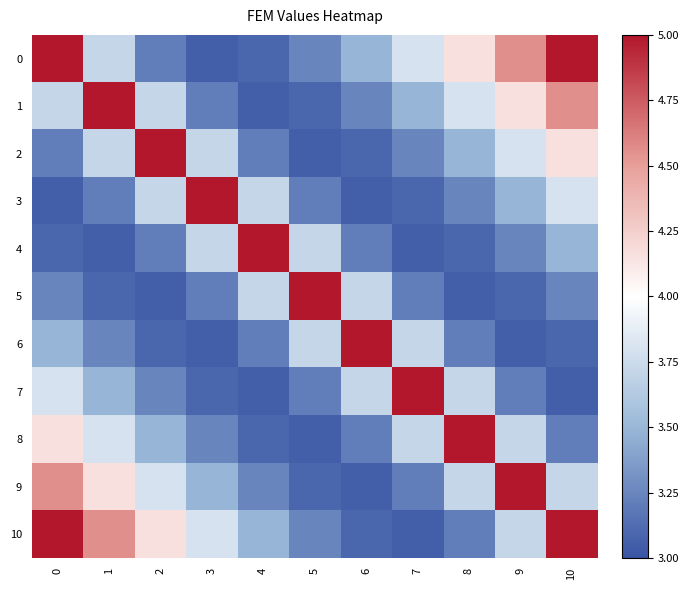

Which label corresponds to the smallest value in the chart?

3